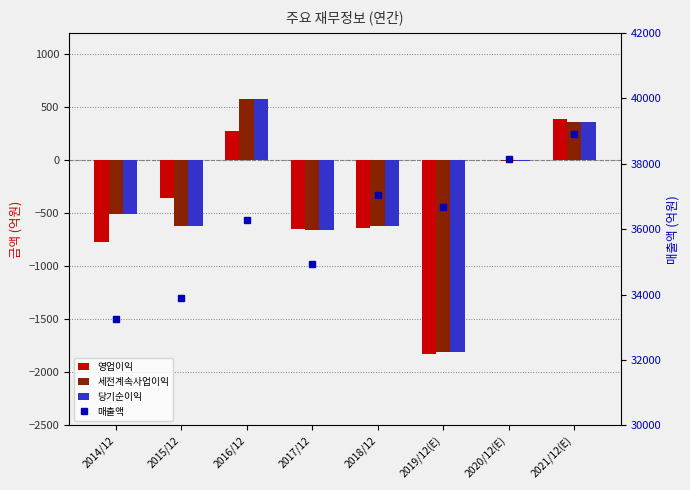

The value of 영업이익 at 2014/12 is -769. True or false?

True